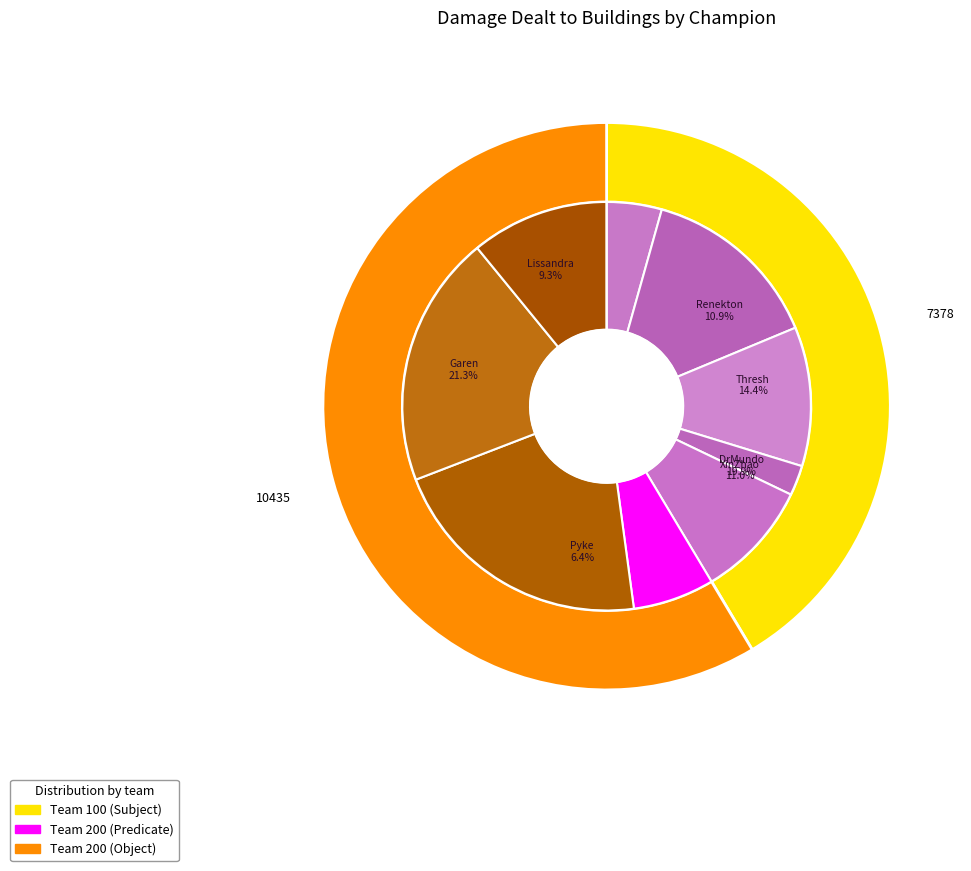

Rank the categories by value from lowest to highest.

Alistar, Swain, Fizz, Pyke, Lissandra, Renekton, XinZhao, Thresh, DrMundo, Garen